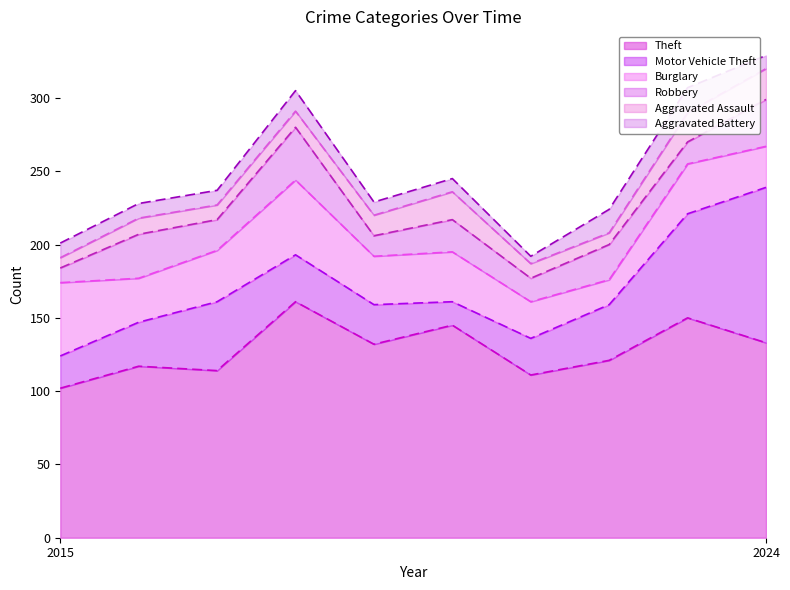

What is the difference between the second highest and minimum values in the Aggravated Battery series?

11